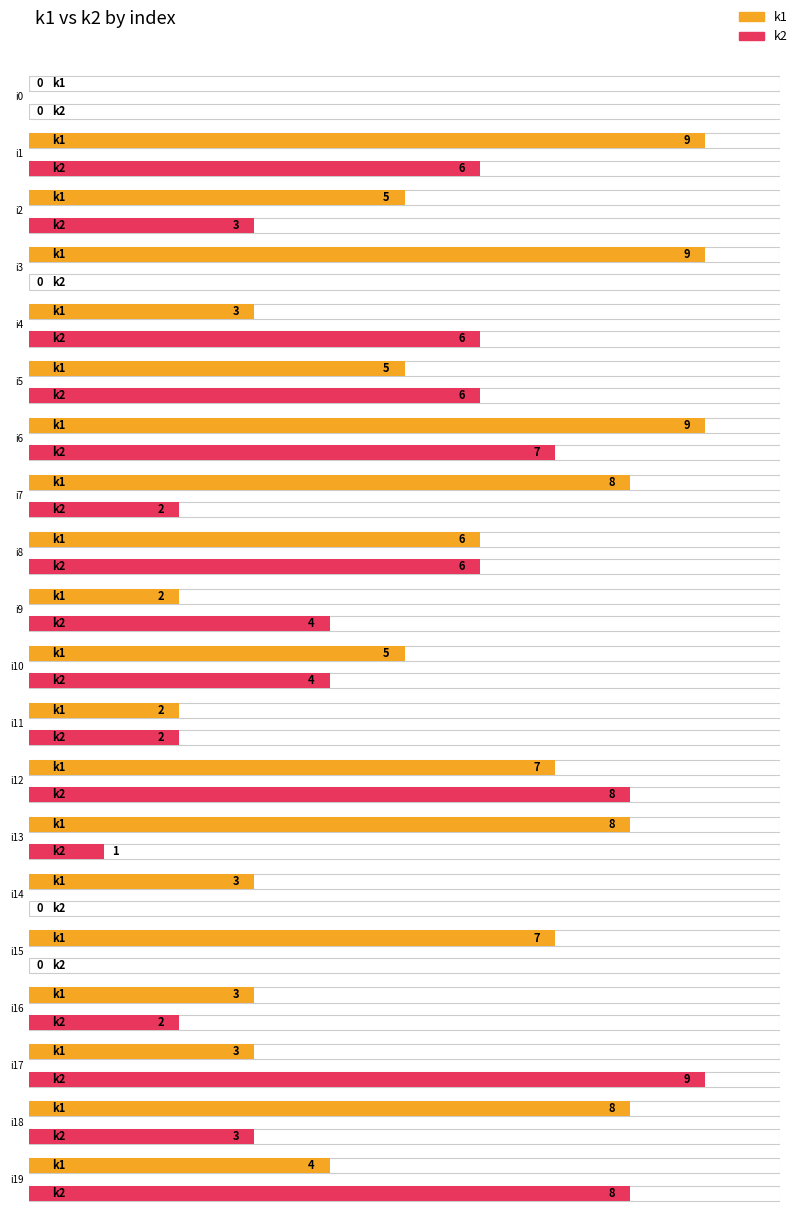

The value of k1 at i15 is 9. True or false?

False